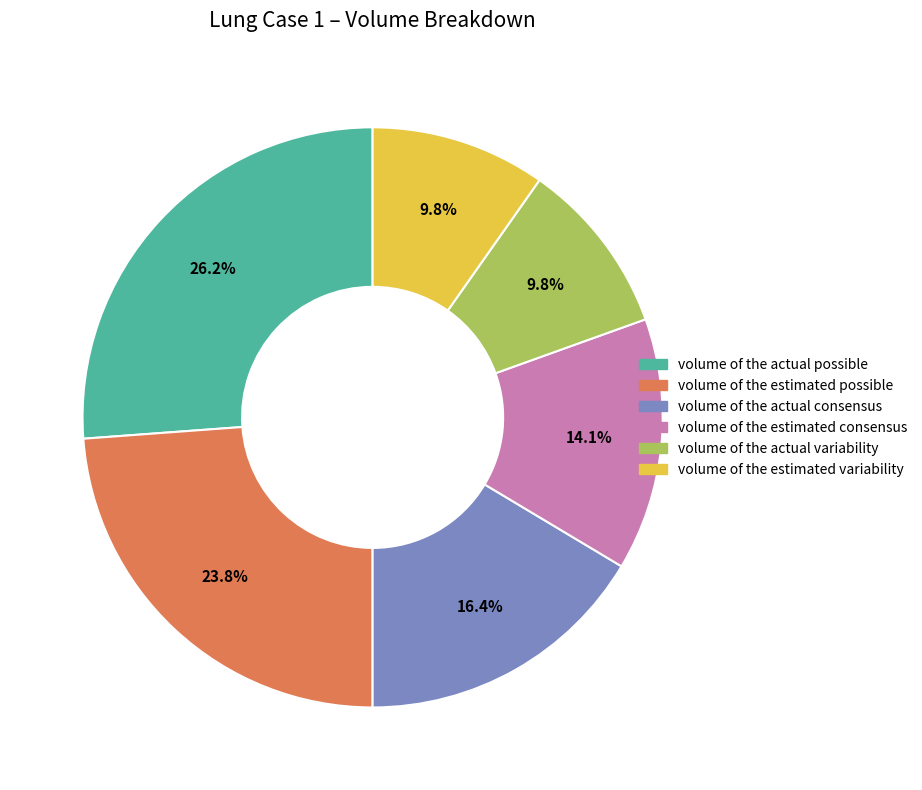

How many slices are in this pie chart?

6